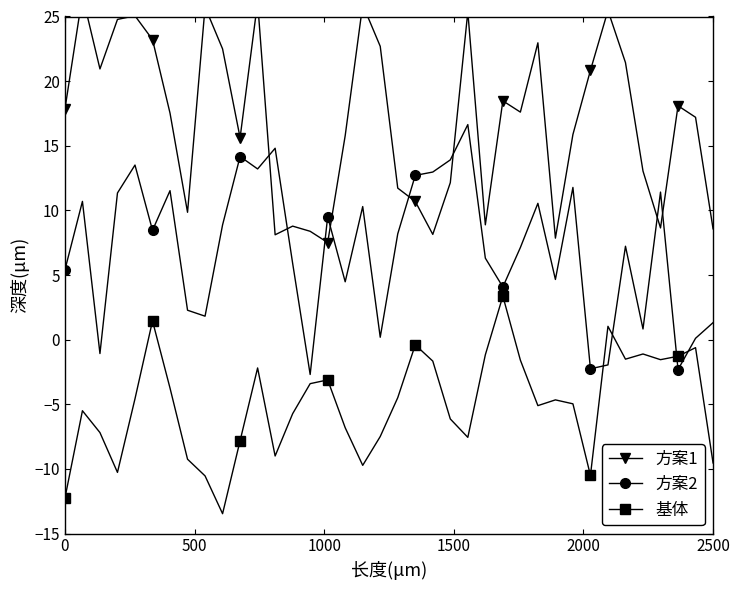

What are all the series names shown in the legend?

方案1, 方案2, 基体